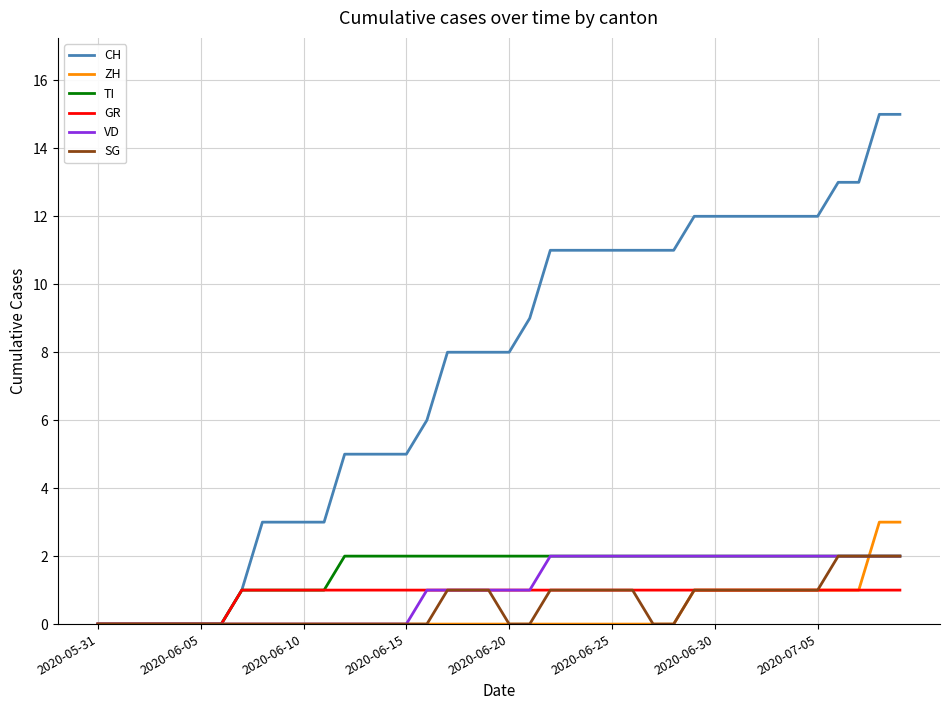

What is the difference between the maximum and minimum values in the TI series?

2